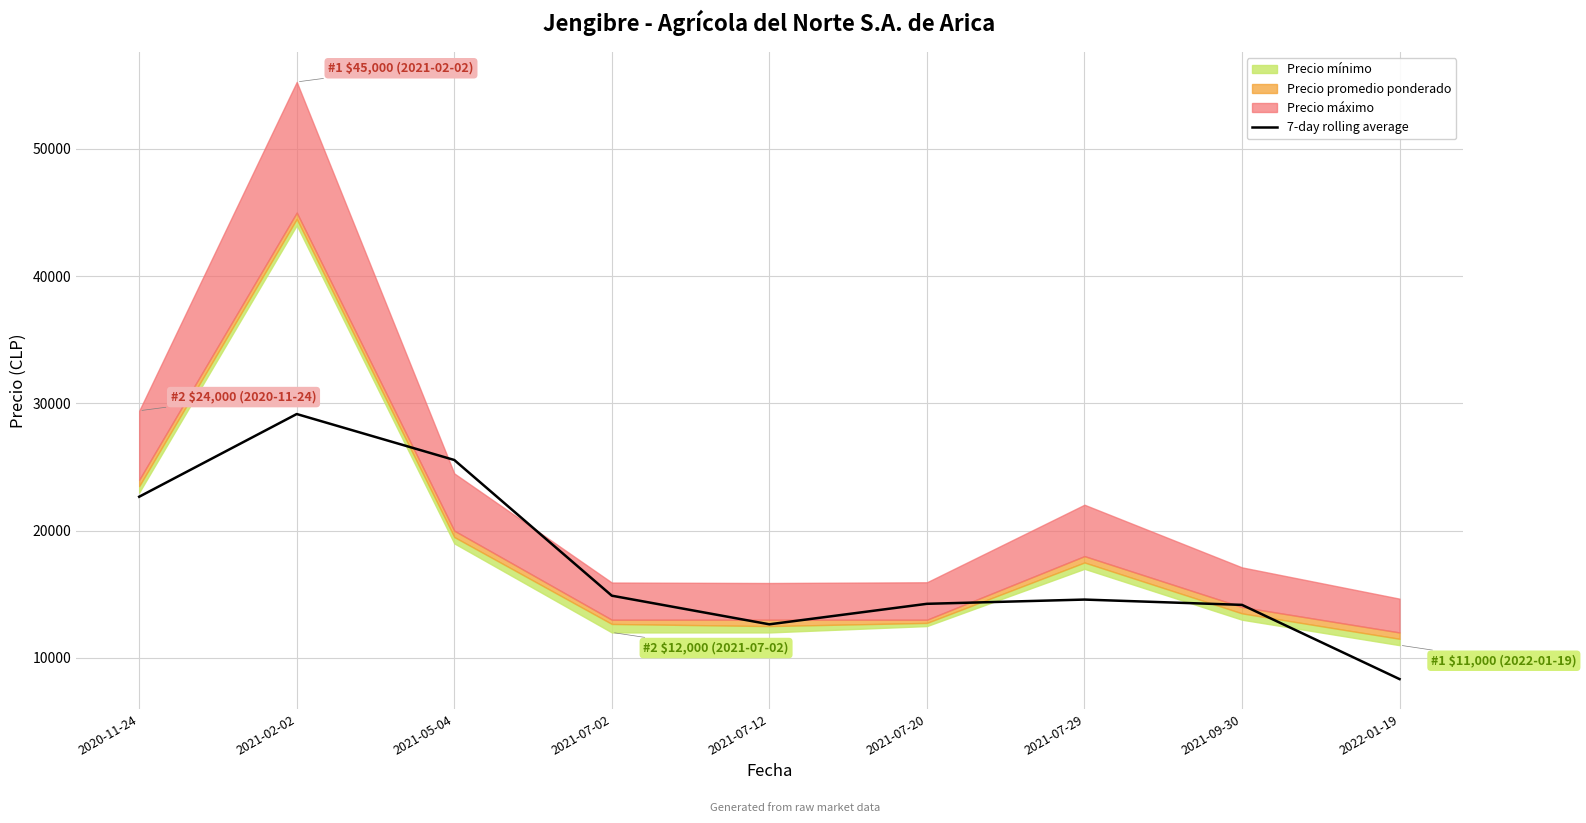

What is the change in value from 2021-02-02 to 2022-01-19?

-20833.3